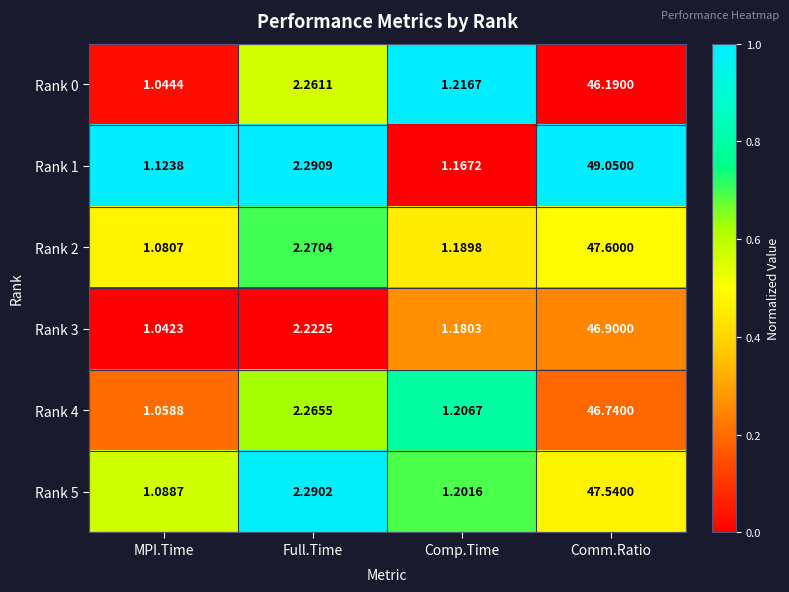

Is the value of Rank 5 at Comp.Time greater than the value of Rank 2 at Full.Time?

No